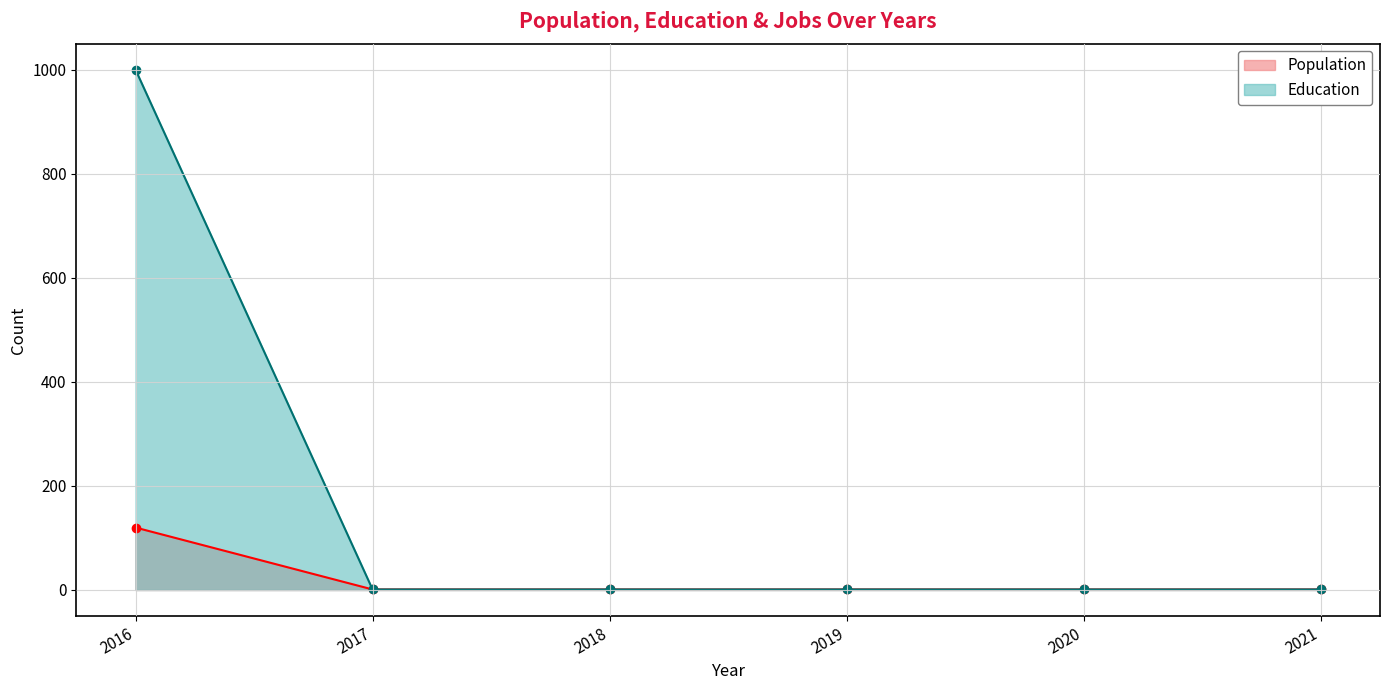

Which series has the largest range (max minus min)?

Education